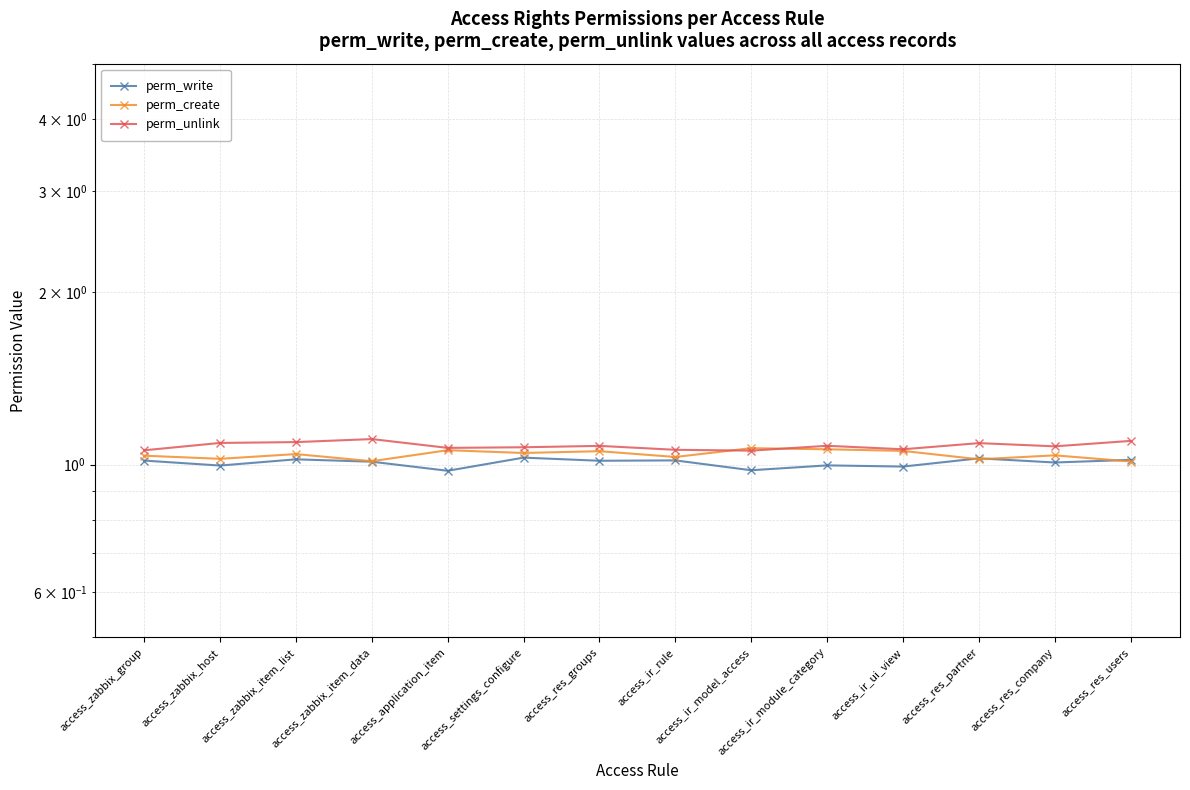

Is it true that perm_unlink equals 1.1 at access_zabbix_group?

True